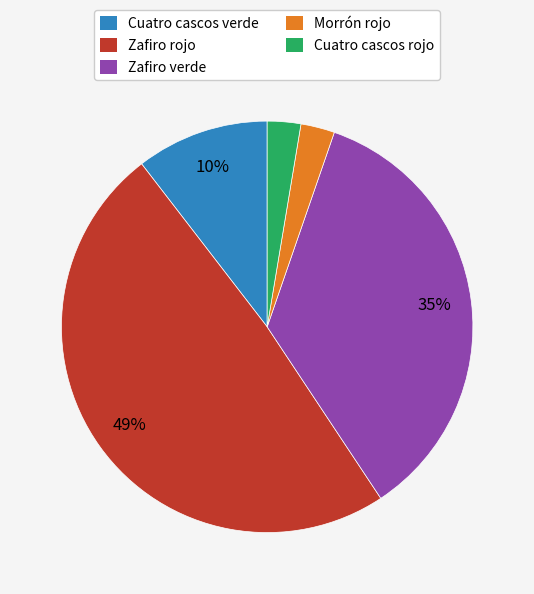

Combined, do Cuatro cascos rojo and Morrón rojo account for over 50%?

No